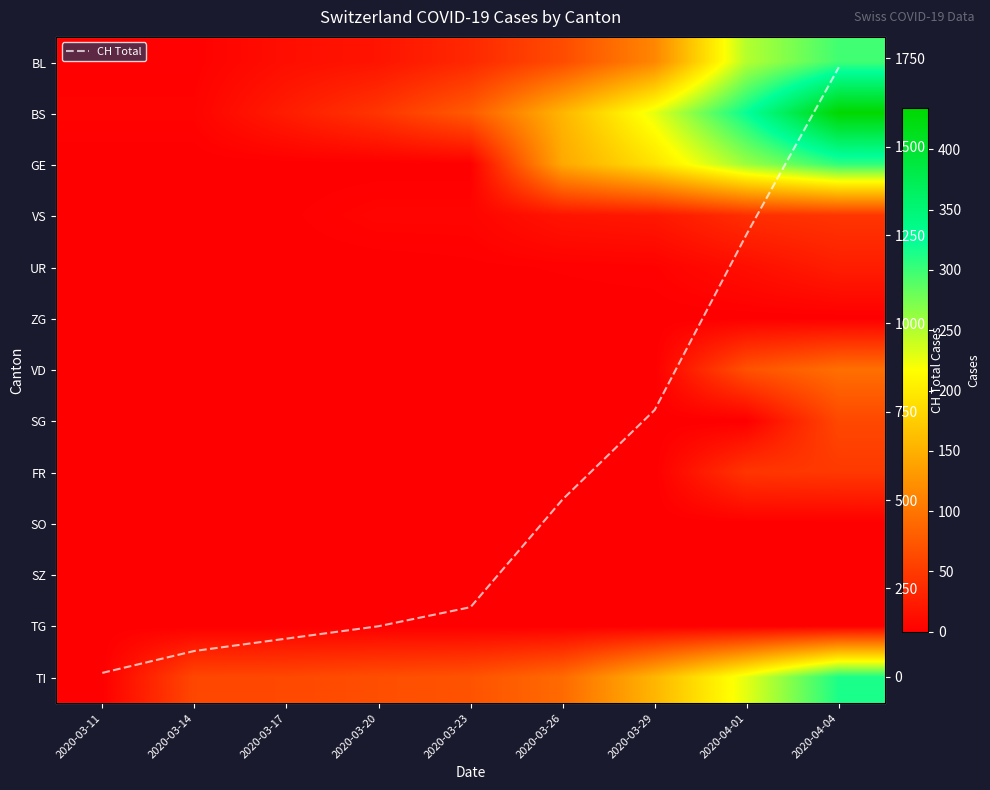

What is the maximum value shown in the chart?

1725